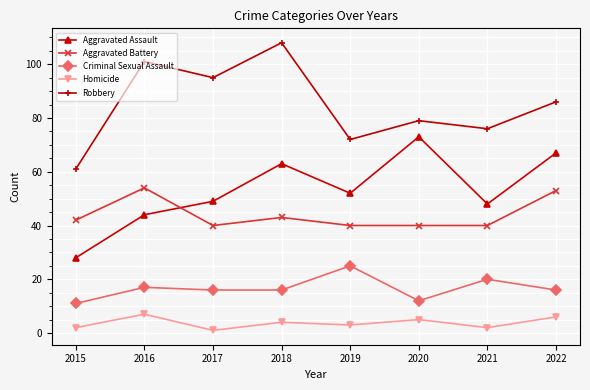

True or false: Homicide and Robbery cross at least once.

False